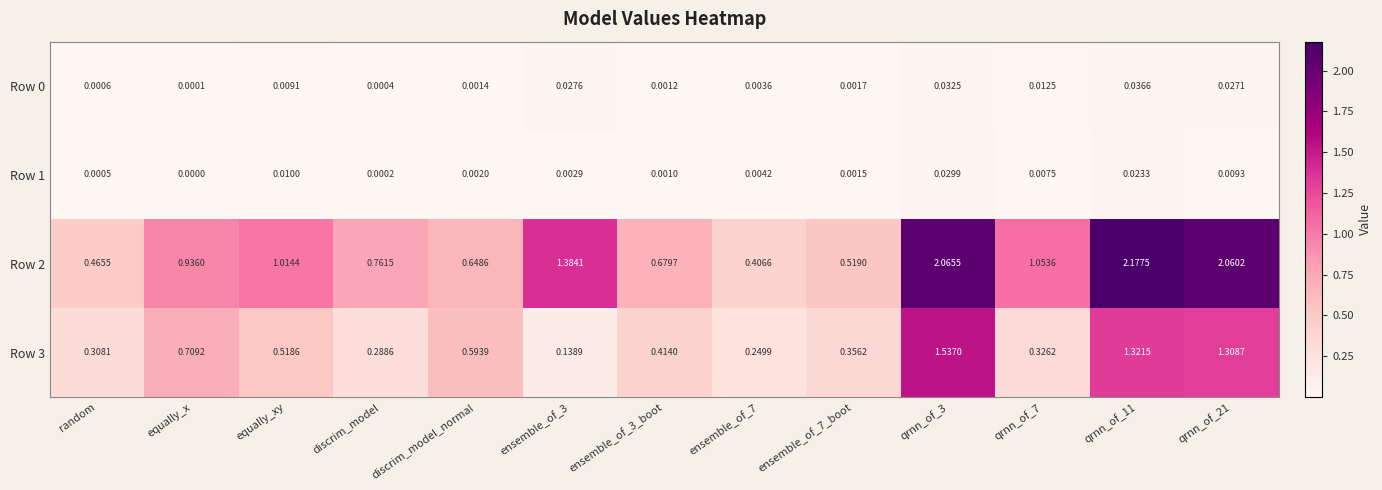

Is the value of Row 2 at qrnn_of_11 greater than the value of Row 0 at discrim_model_normal?

Yes